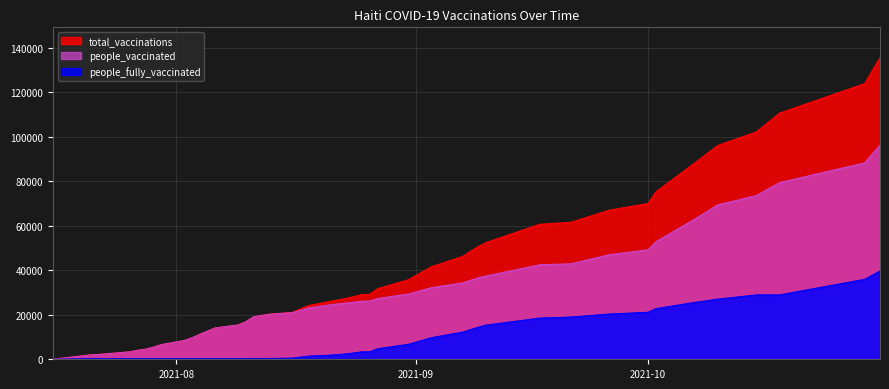

At how many categories does at least one series exceed 62730?

9